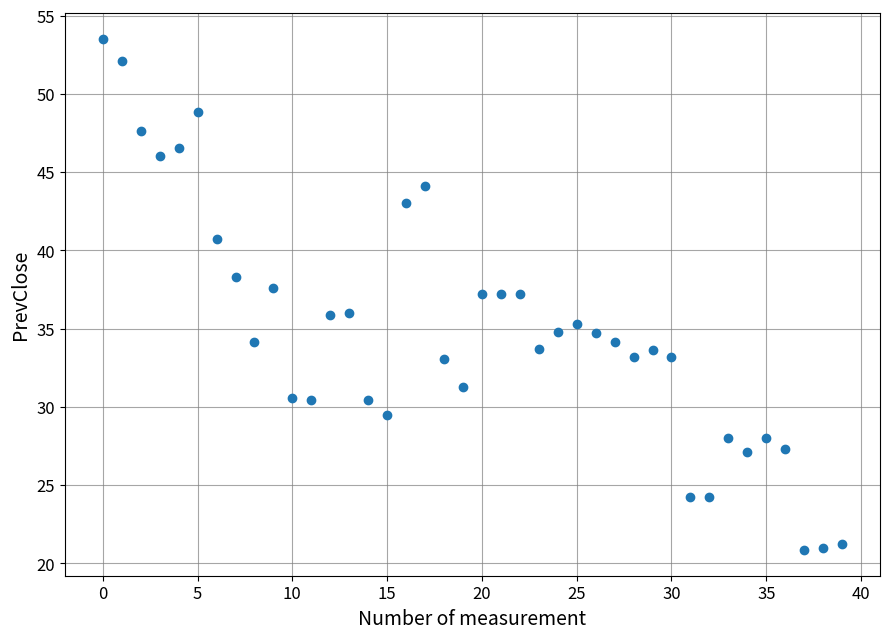

What is the range of Y values (max minus min)?

32.7